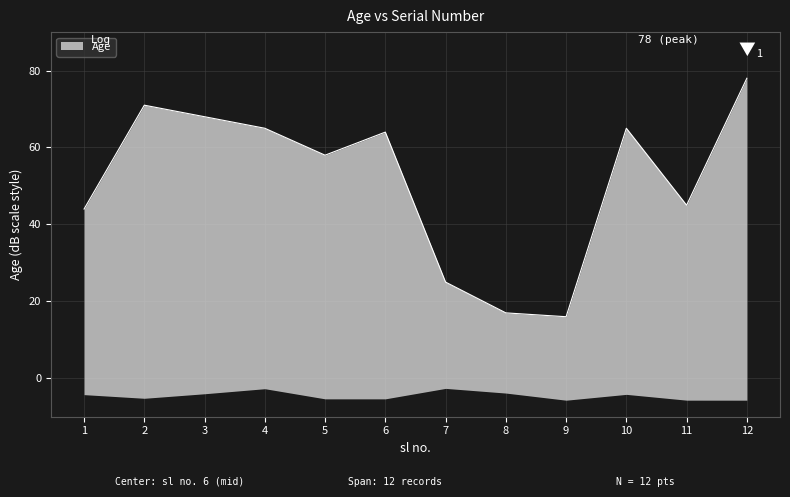

Rank the categories by value from lowest to highest.

9, 8, 7, 1, 11, 5, 6, 4, 10, 3, 2, 12